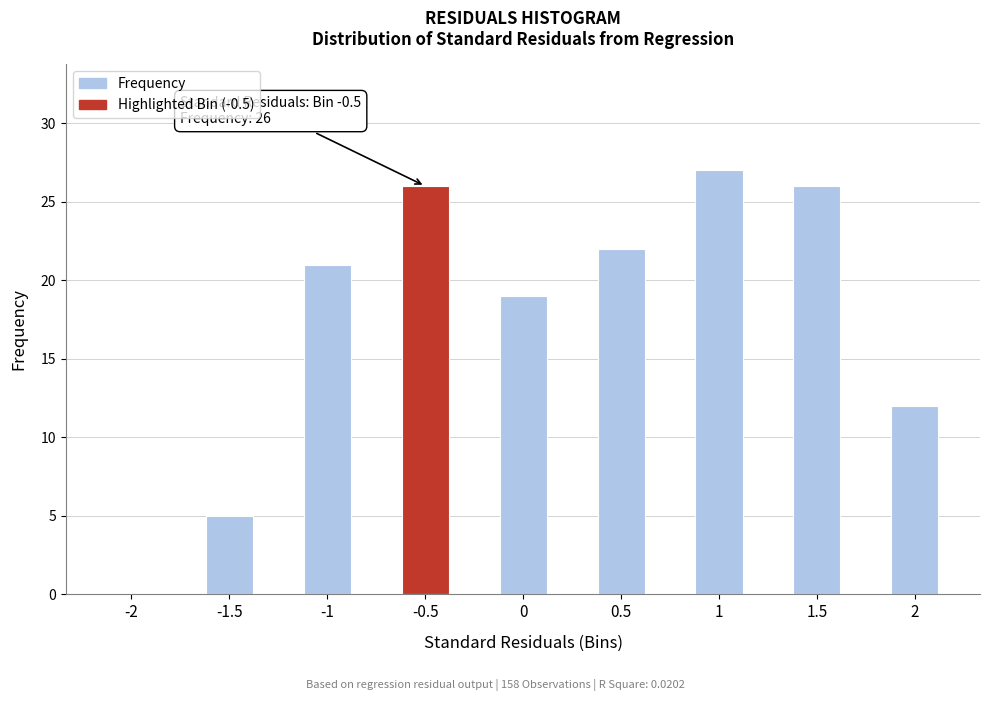

Reading right to left, transcribe all the data shown in this chart.

2=12	1.5=26	1=27	0.5=22	0=19	-0.5=26	-1=21	-1.5=5	-2=0